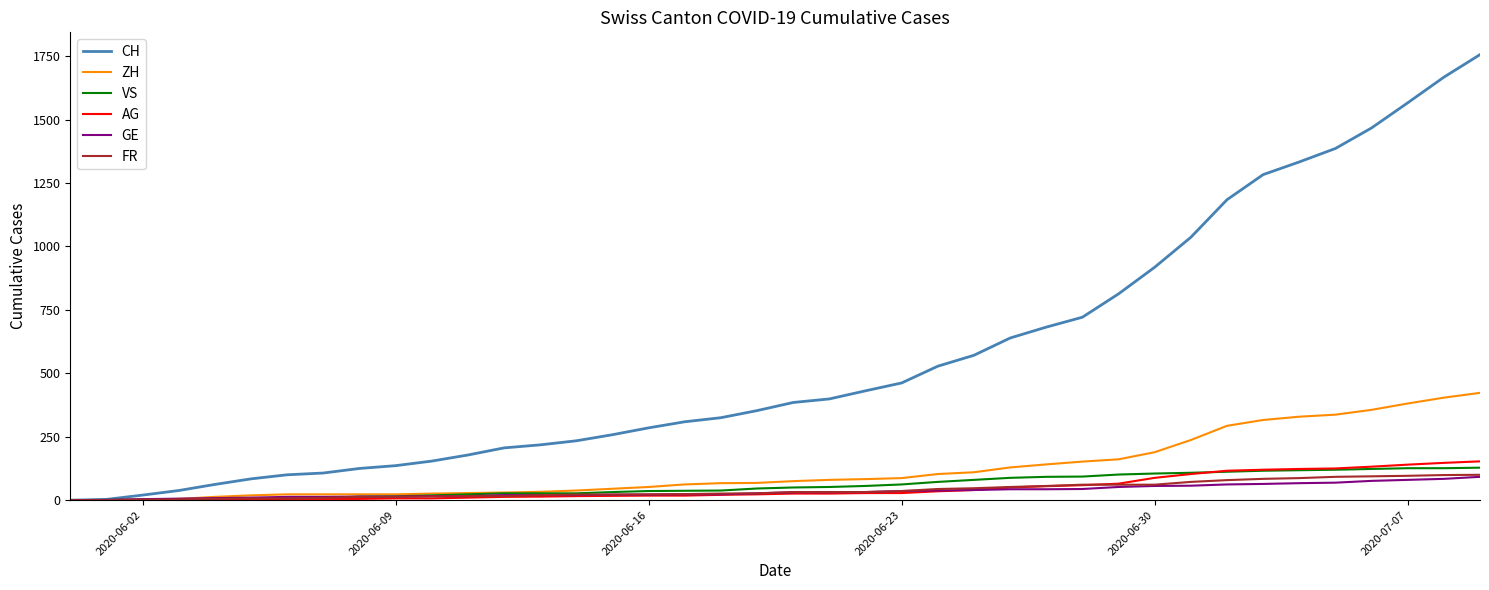

Which series has the largest total across all categories?

CH